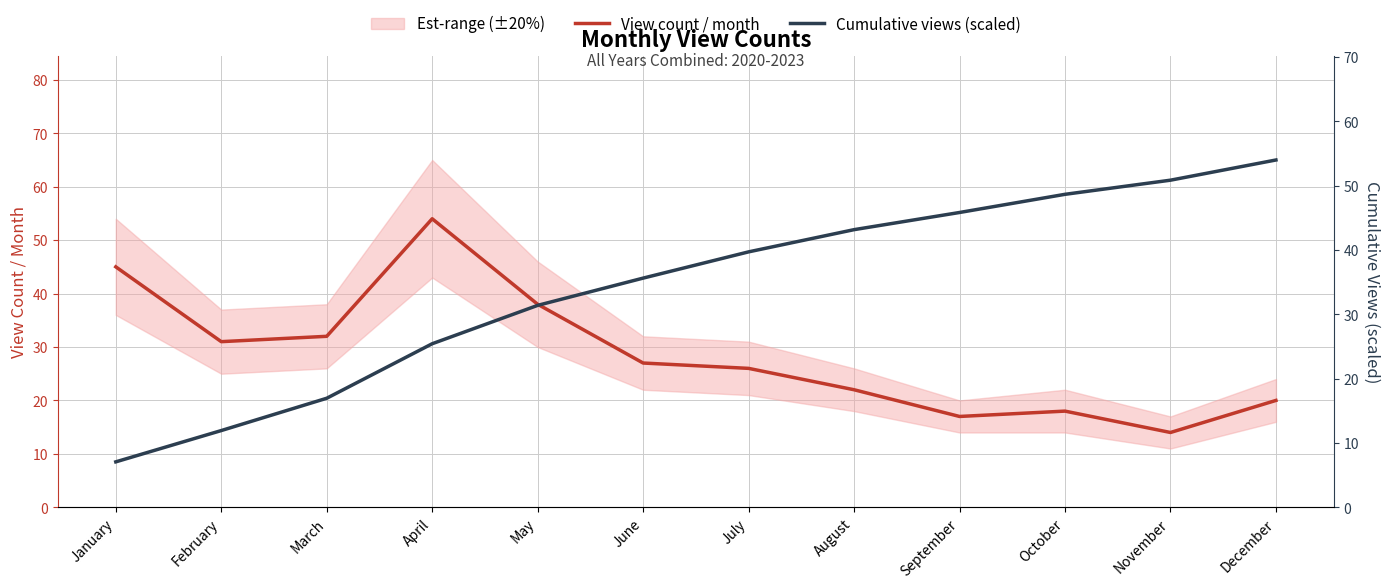

In View count / month, how many points are higher than both neighbors (excluding endpoints)?

2